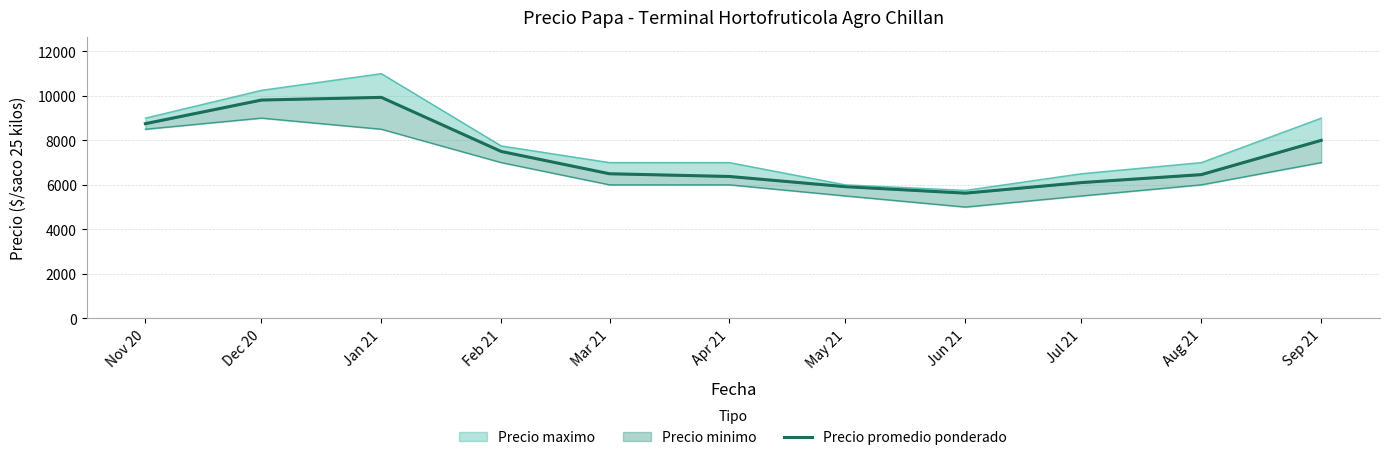

Rank the categories by value from highest to lowest.

Jan 21, Dec 20, Nov 20, Sep 21, Feb 21, Mar 21, Aug 21, Apr 21, Jul 21, May 21, Jun 21